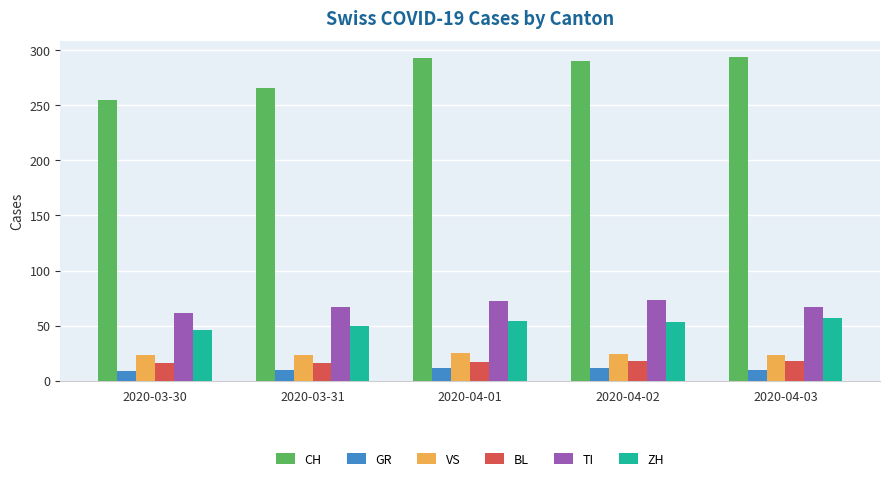

At how many categories does at least one series exceed 198?

5